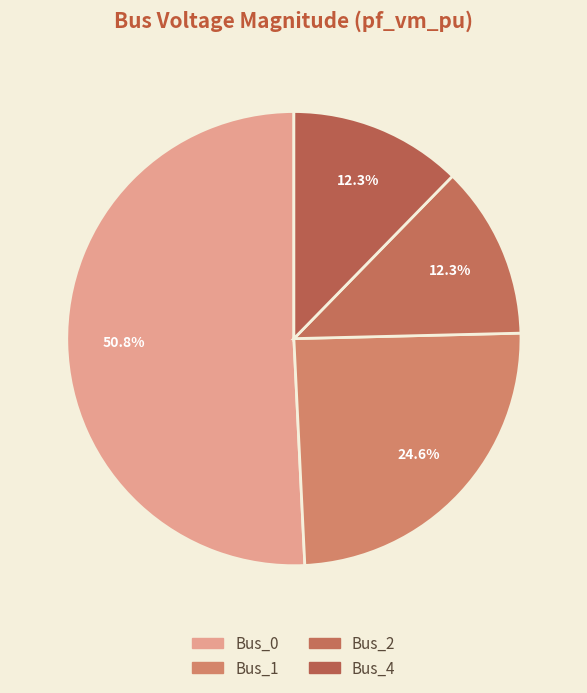

Which category accounts for the majority?

Bus_0